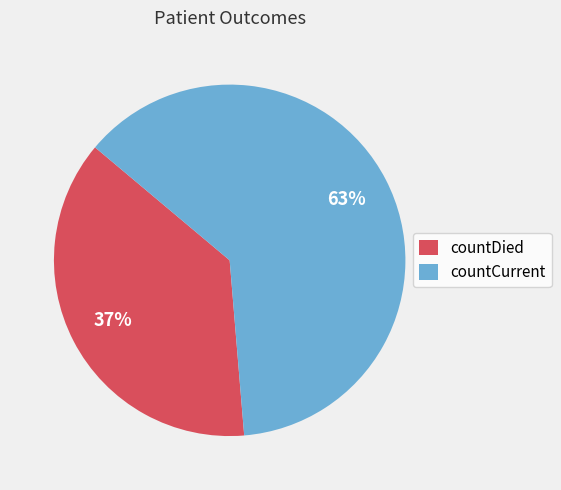

To the nearest percent, what is the combined percentage of countDied and countCurrent?

100%